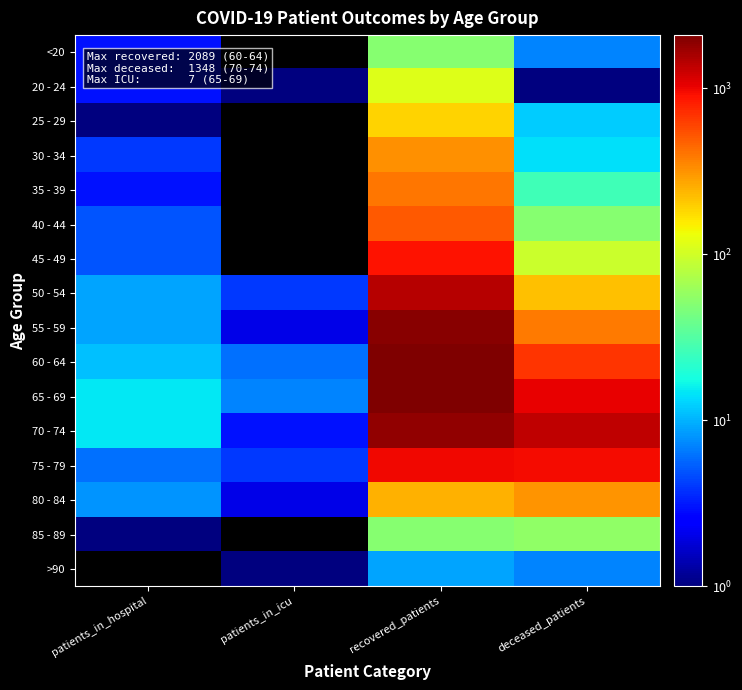

At which category does the chart reach its peak across all series?

recovered_patients